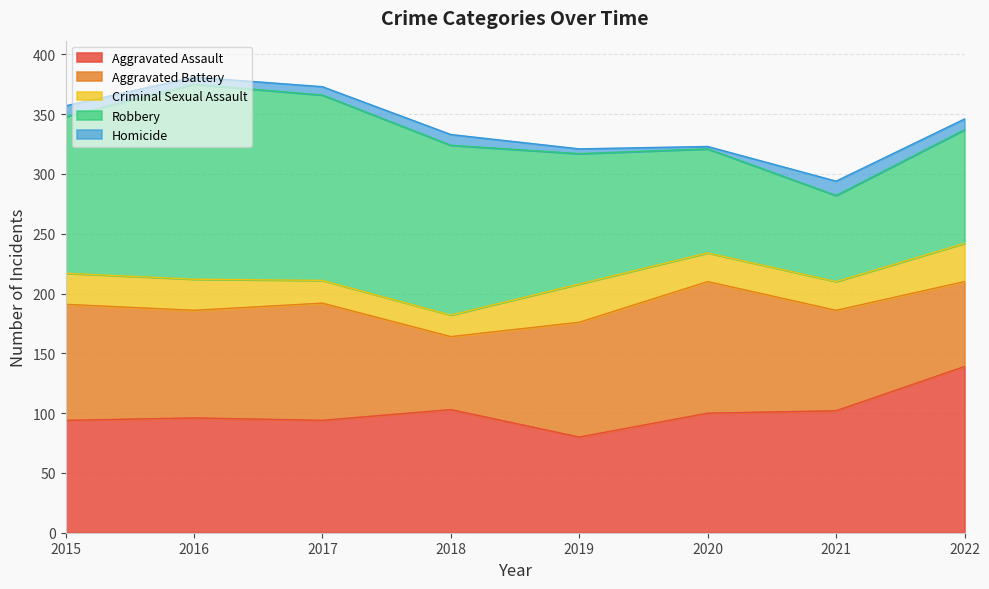

True or false: Robbery and Homicide intersect in this chart.

False